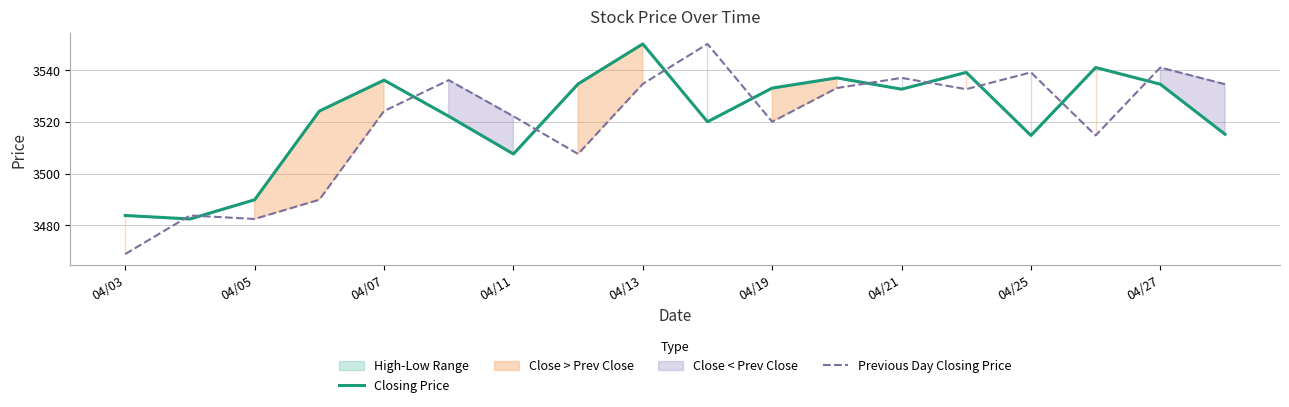

How many data points in Closing Price are less than 3532?

9